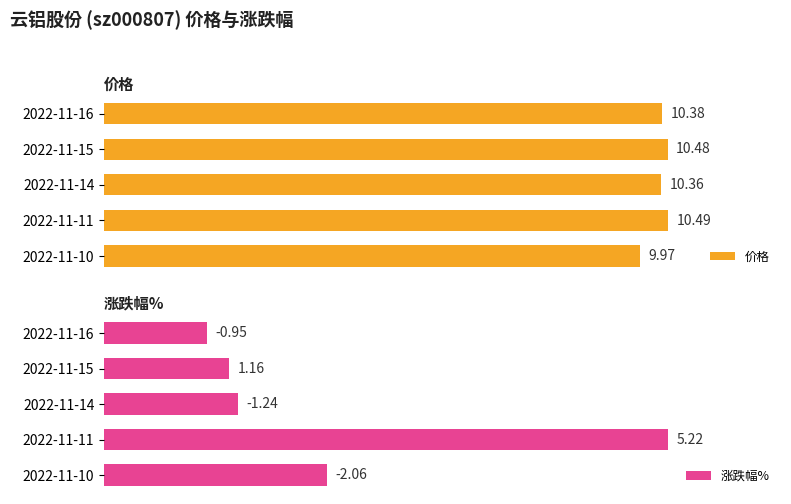

How many distinct data groups are displayed?

2